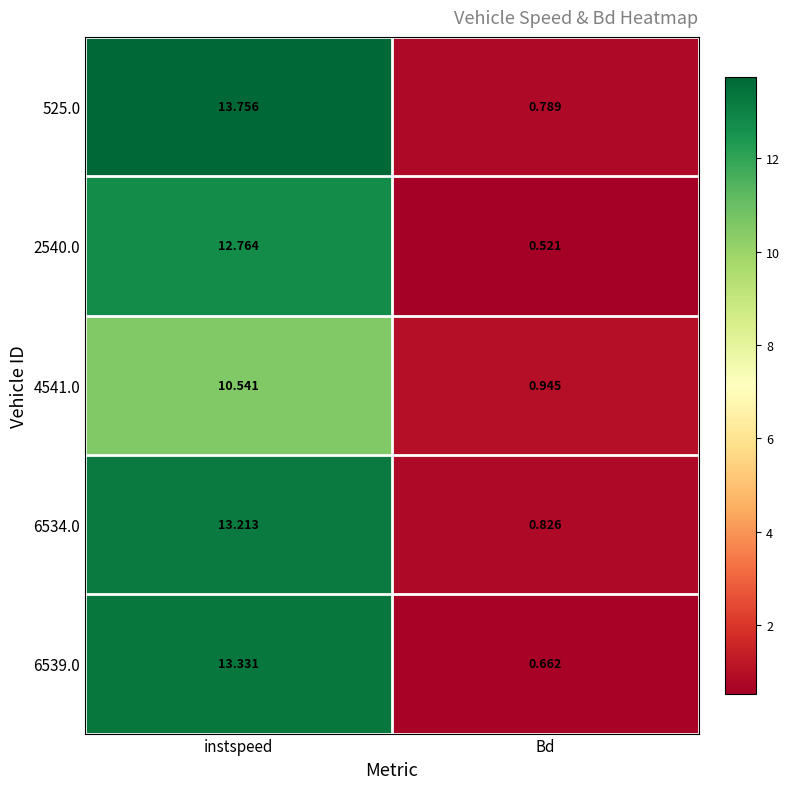

Which label corresponds to the smallest value in the chart?

Bd